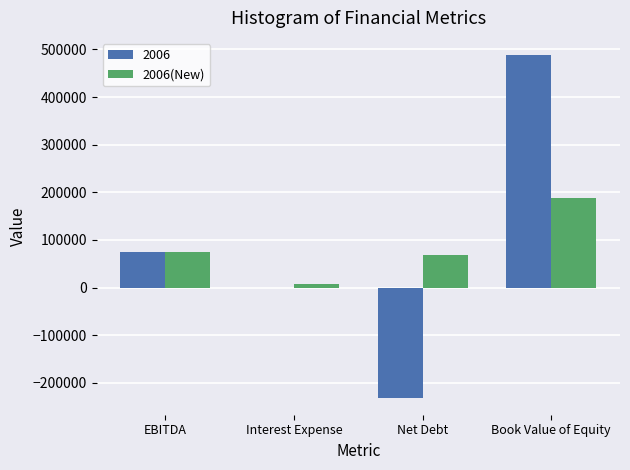

What is the maximum value shown in the chart?

488362.9